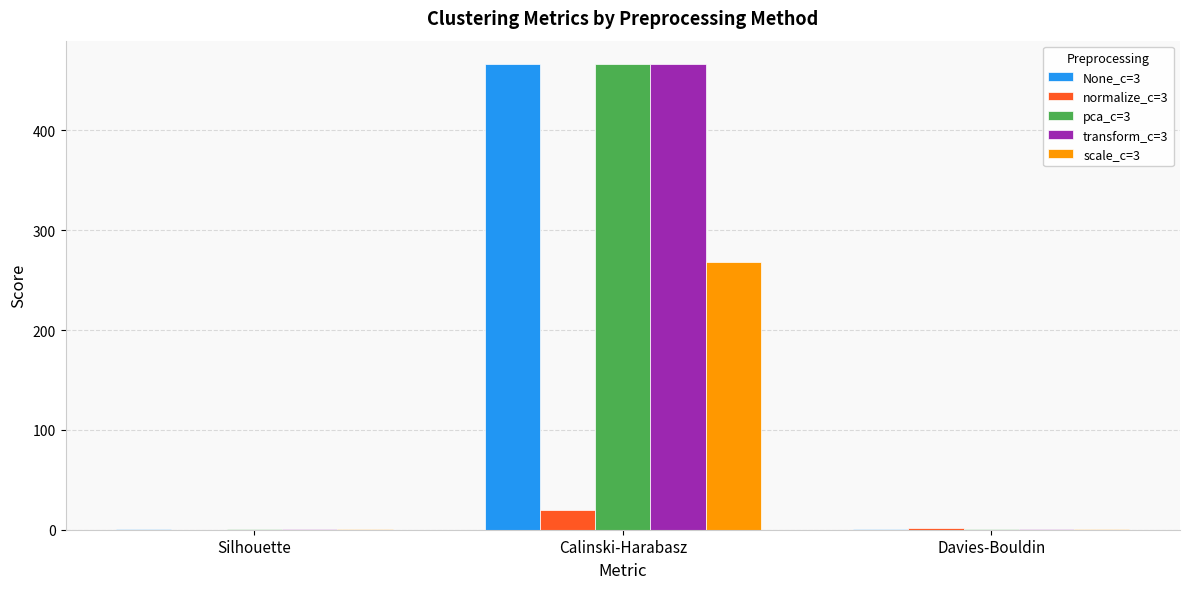

True or false: None_c=3 has a value of 816.5 at Calinski-Harabasz.

False